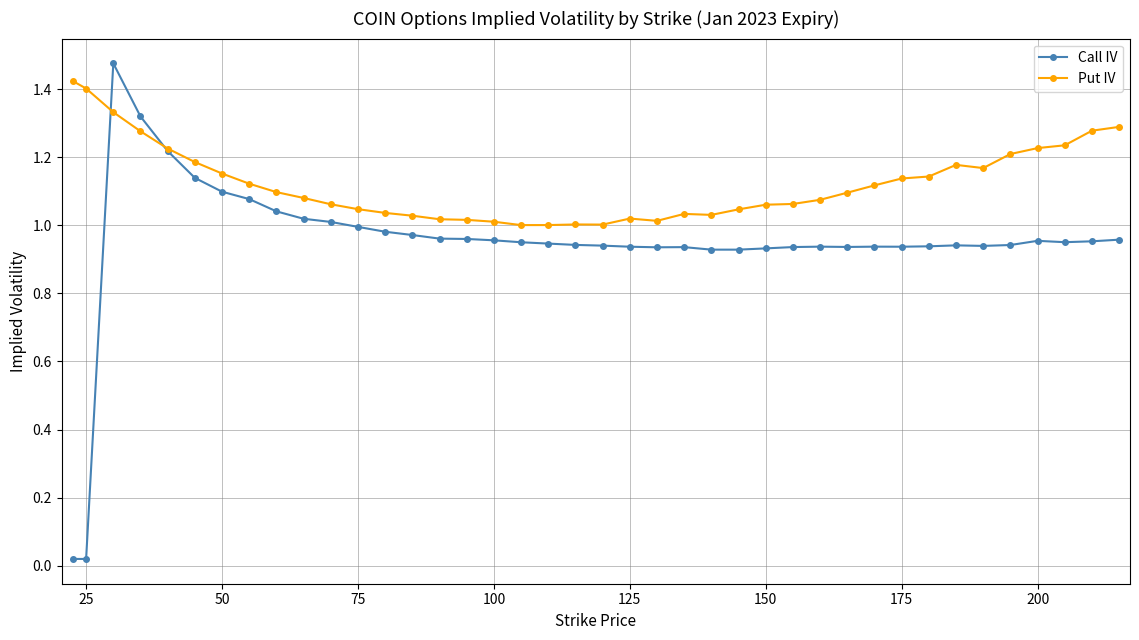

Which series has the largest total across all categories?

Put IV